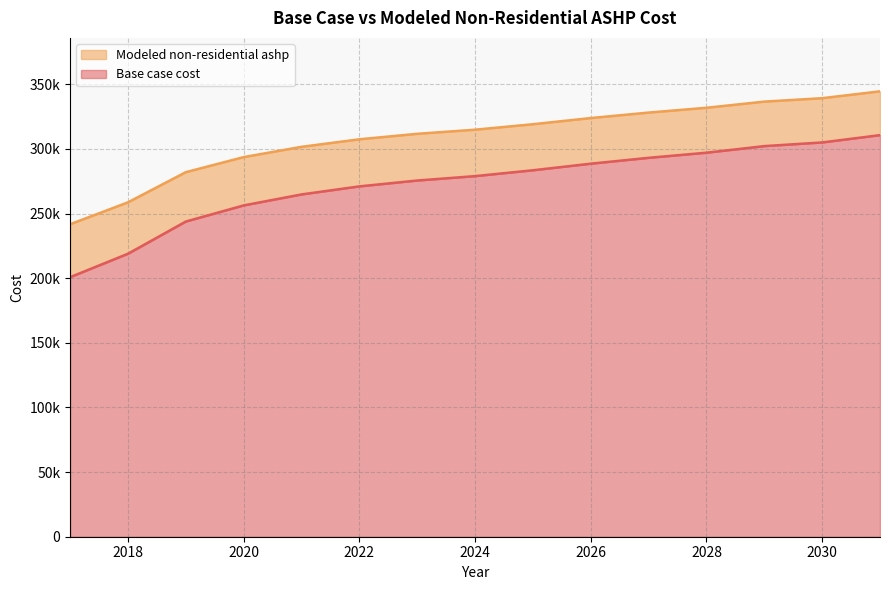

What value does the Modeled non-residential ashp series have at 2017?

241702.3